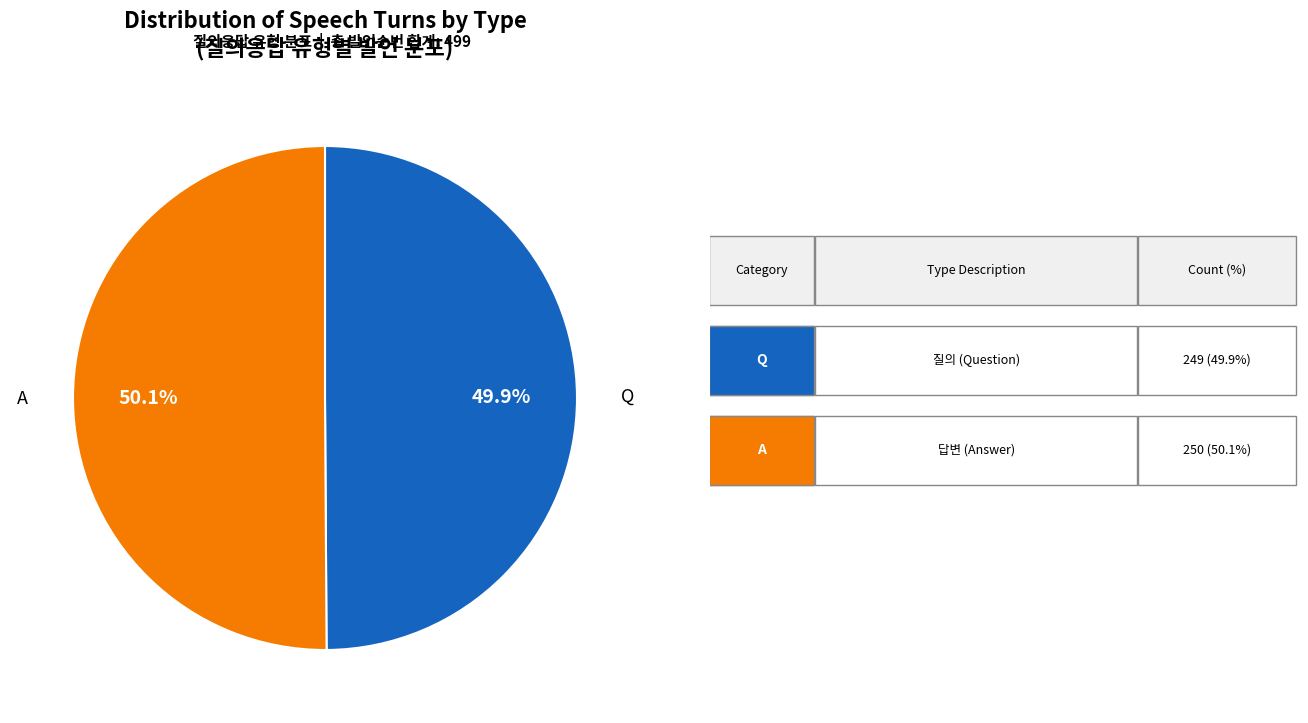

Is there any slice that represents more than half of the pie?

Yes